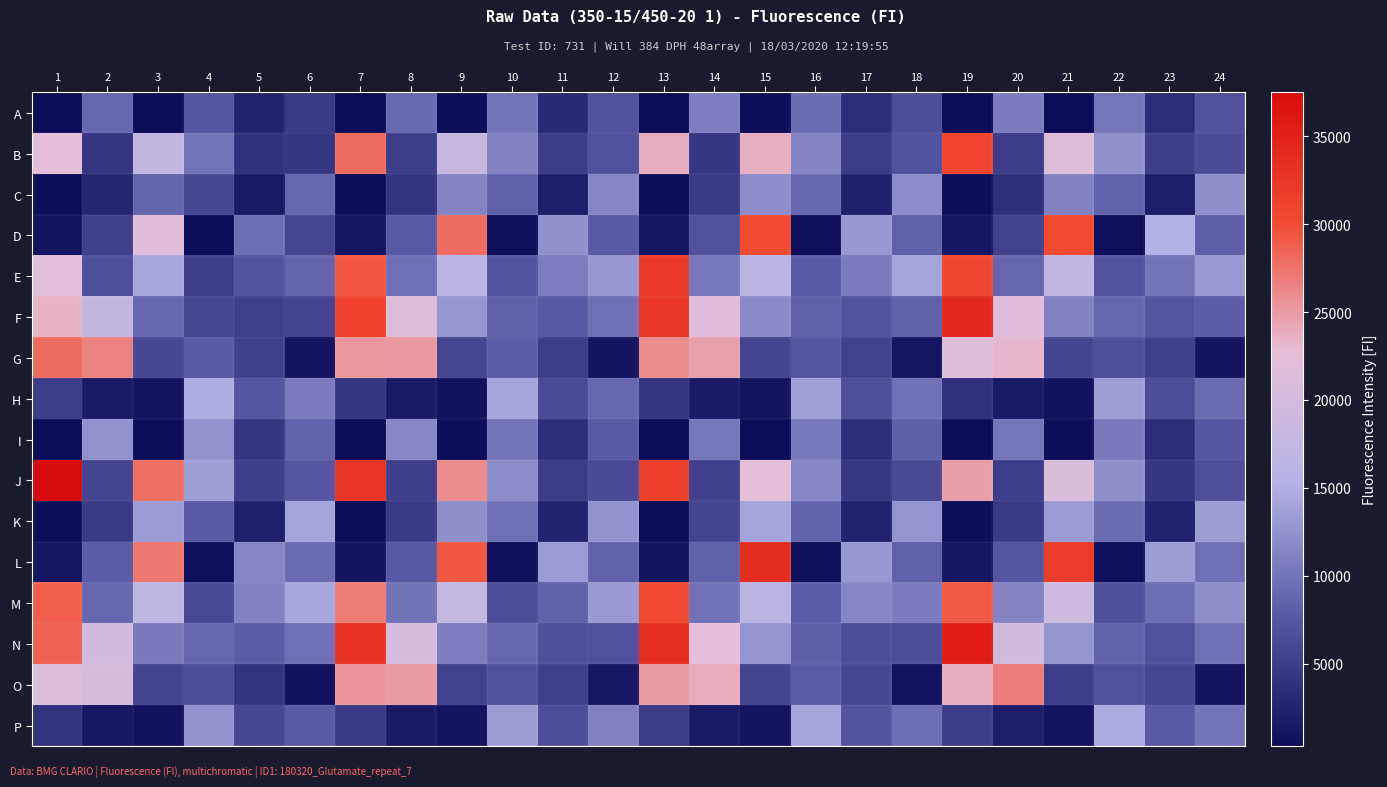

Between 14 and 23, which series saw the biggest shift?

G